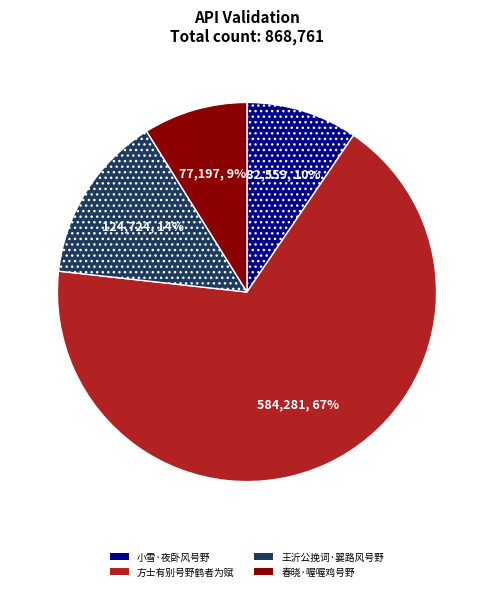

To the nearest percent, what is the combined percentage of 小雪·夜卧风号野 and 王沂公挽词·翣路风号野?

24%